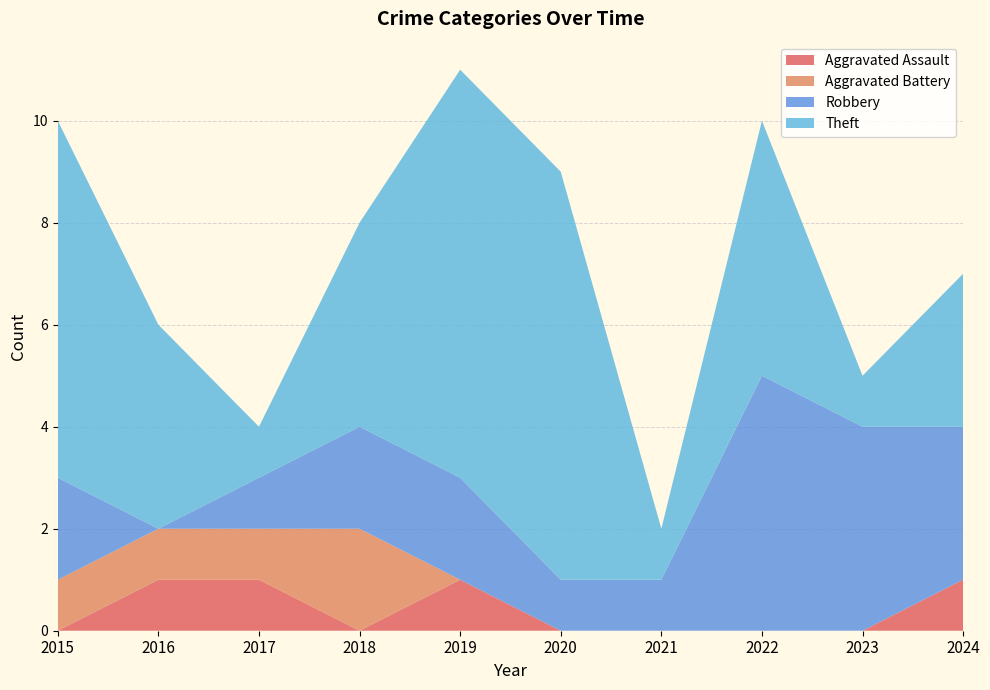

Reading left to right, extract all data points from this chart.

Aggravated Assault: 2015=0	2016=1	2017=1	2018=0	2019=1	2020=0	2021=0	2022=0	2023=0	2024=1
Aggravated Battery: 2015=1	2016=1	2017=1	2018=2	2019=0	2020=0	2021=0	2022=0	2023=0	2024=0
Robbery: 2015=2	2016=0	2017=1	2018=2	2019=2	2020=1	2021=1	2022=5	2023=4	2024=3
Theft: 2015=7	2016=4	2017=1	2018=4	2019=8	2020=8	2021=1	2022=5	2023=1	2024=3